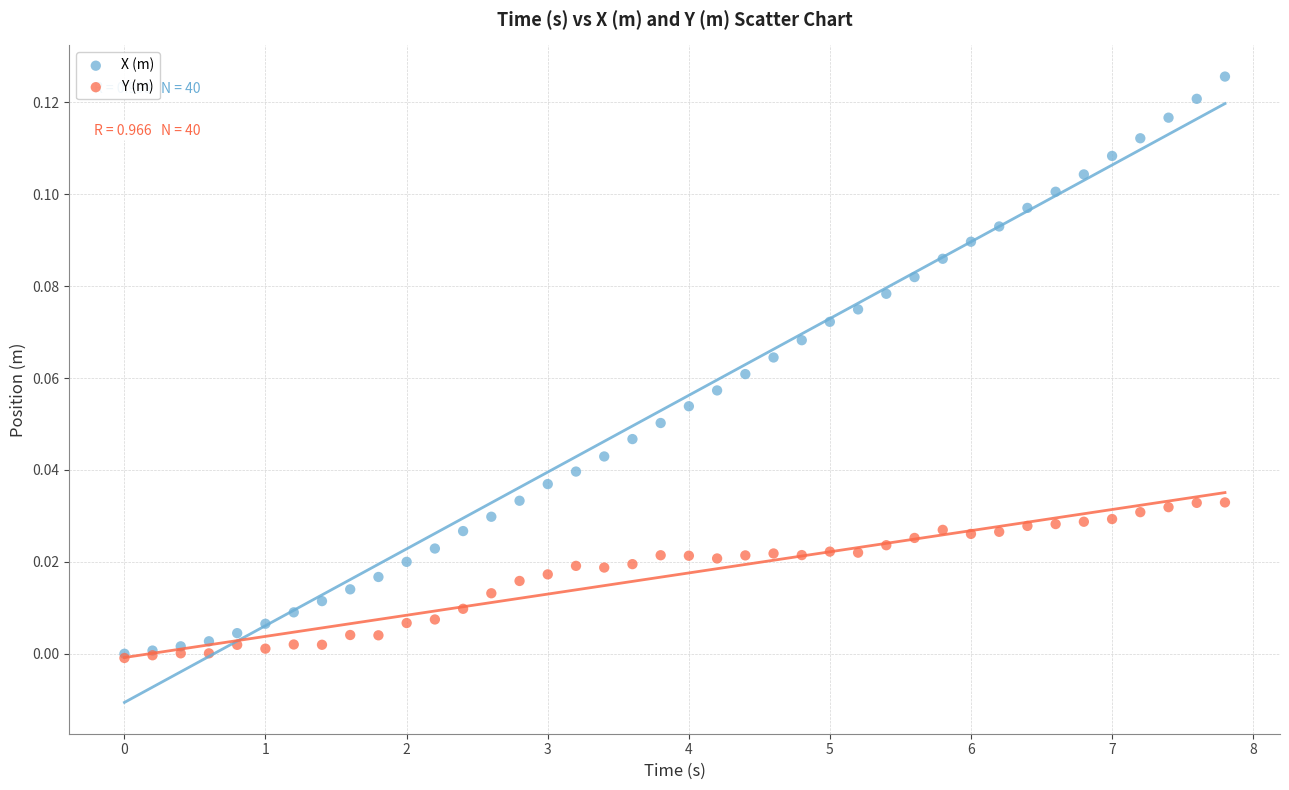

Which series has the widest spread of Y values?

X (m)